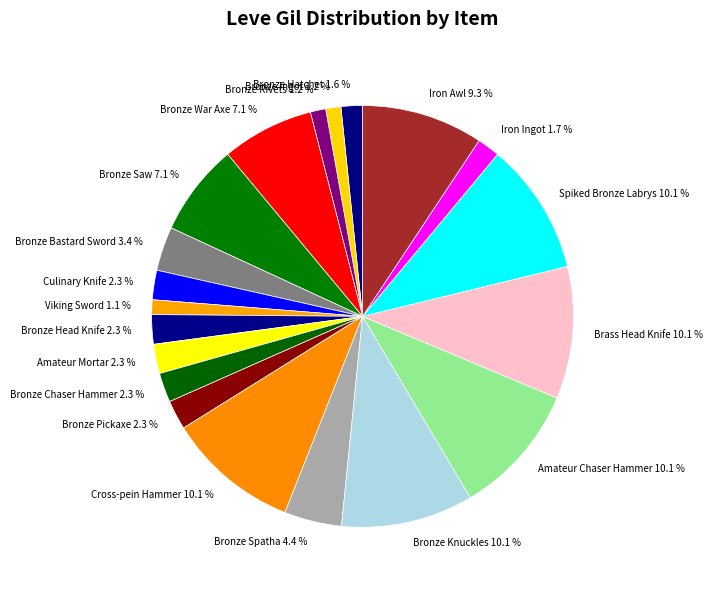

What percentage is the Iron Awl slice, to the nearest percent?

9%